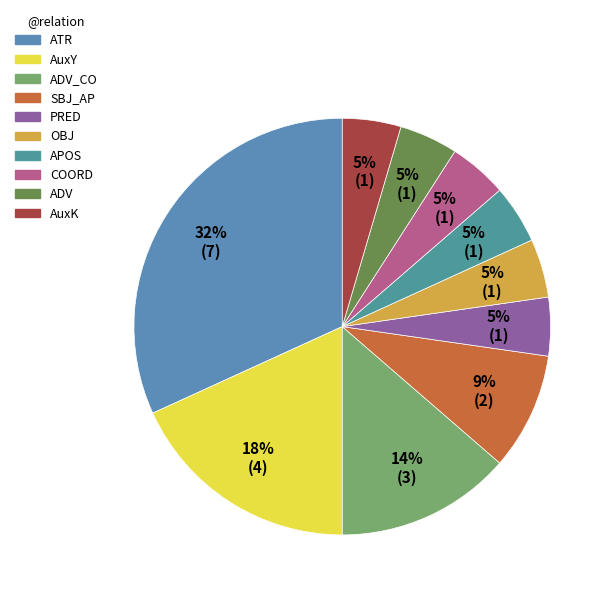

To the nearest percent, what is the combined percentage of ADV and OBJ?

9%